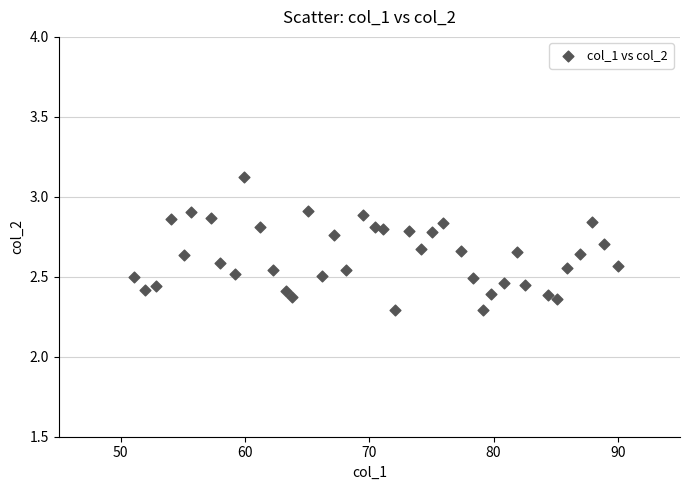

What is the range of X values (max minus min)?

38.9